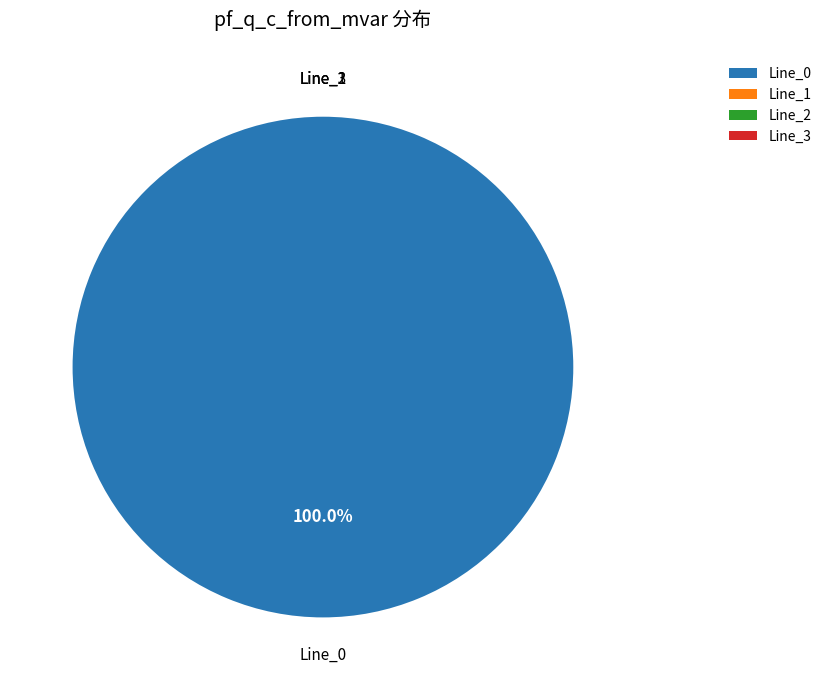

Which slice is the largest?

Line_0